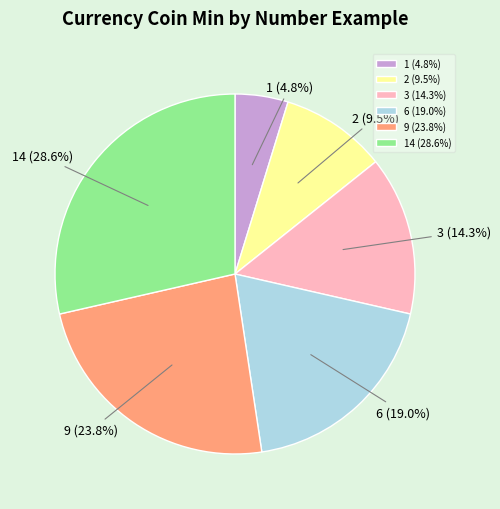

Which category has the smallest portion of the pie?

1